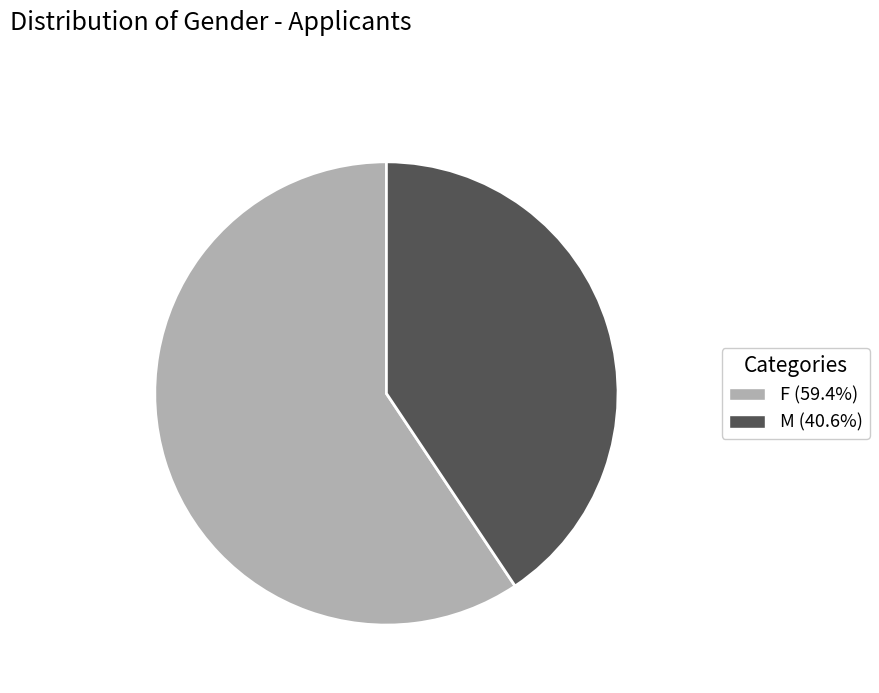

Is the sum of F and M greater than half?

Yes